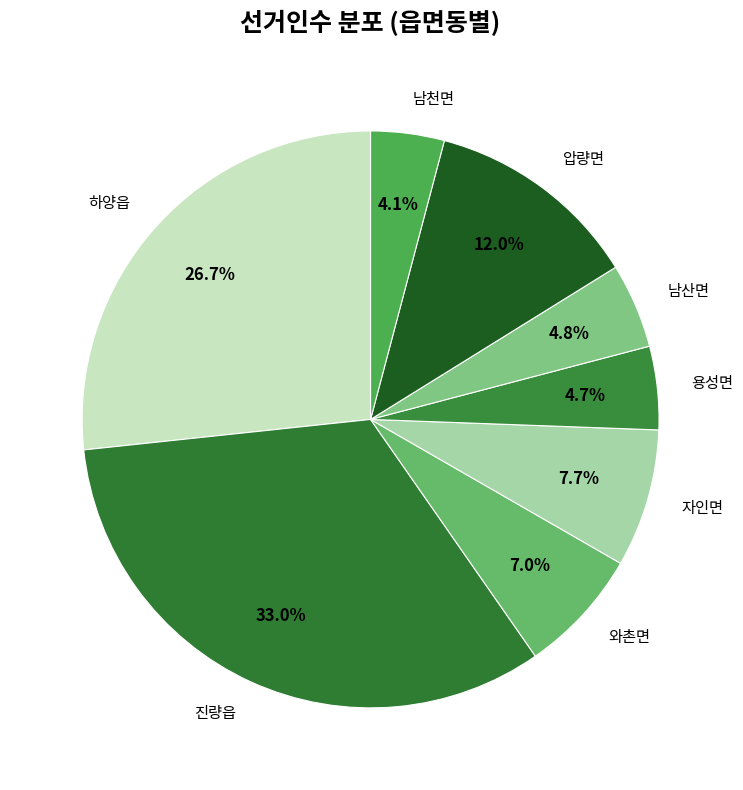

Is it true that 진량읍 is 47% of the pie?

False